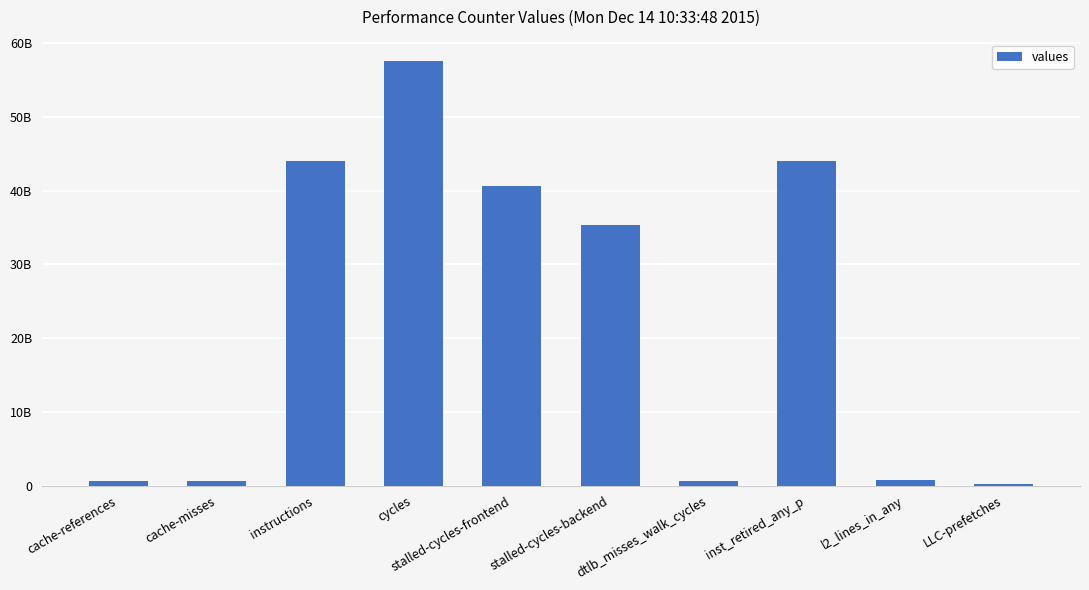

Between cache-misses and stalled-cycles-frontend, which is larger?

stalled-cycles-frontend